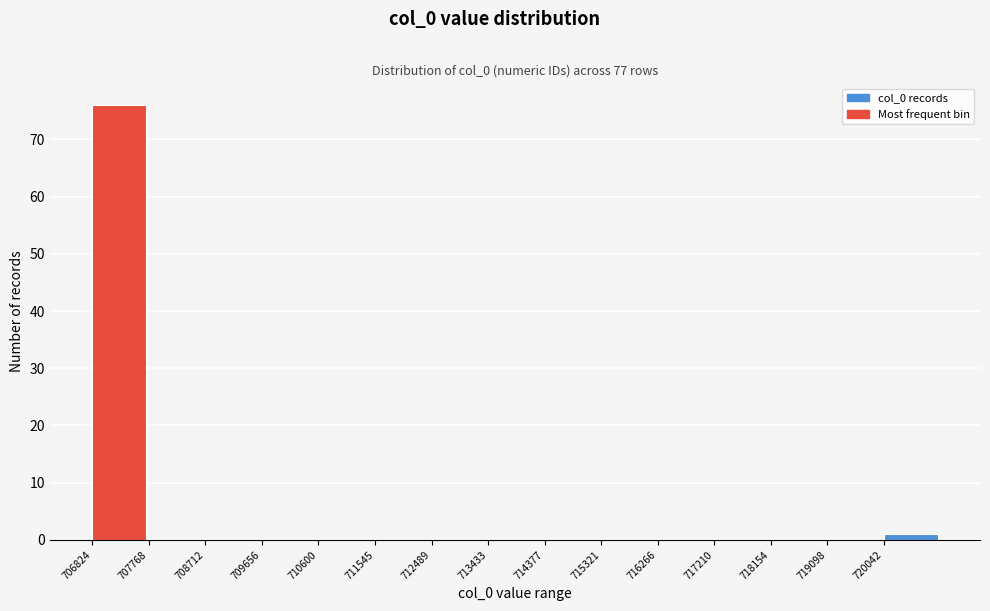

Reading left to right, transcribe this chart: for each bar, give the range it covers on the x-axis and its height. Neither the bar edges nor the heights are printed on the chart, so give them approximately, as read against the axes.

706800 to 707800: 76
707800 to 708700: 0
708700 to 709700: 0
709700 to 710600: 0
710600 to 711500: 0
711500 to 712500: 0
712500 to 713400: 0
713400 to 714400: 0
714400 to 715300: 0
715300 to 716300: 0
716300 to 717200: 0
717200 to 718200: 0
718200 to 719100: 0
719100 to 720000: 0
720000 to 721000: 1